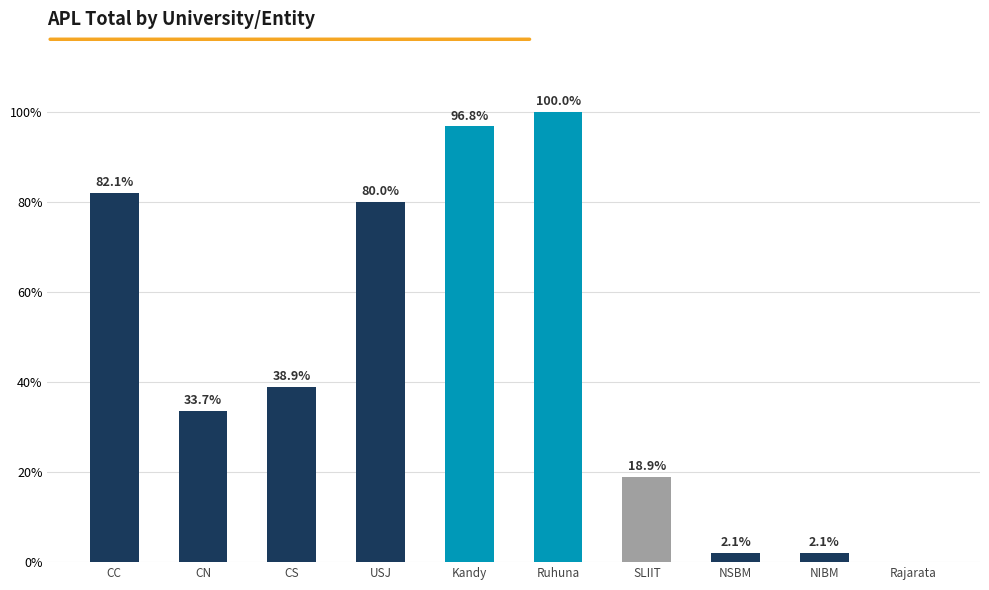

How many distinct data groups are displayed?

1